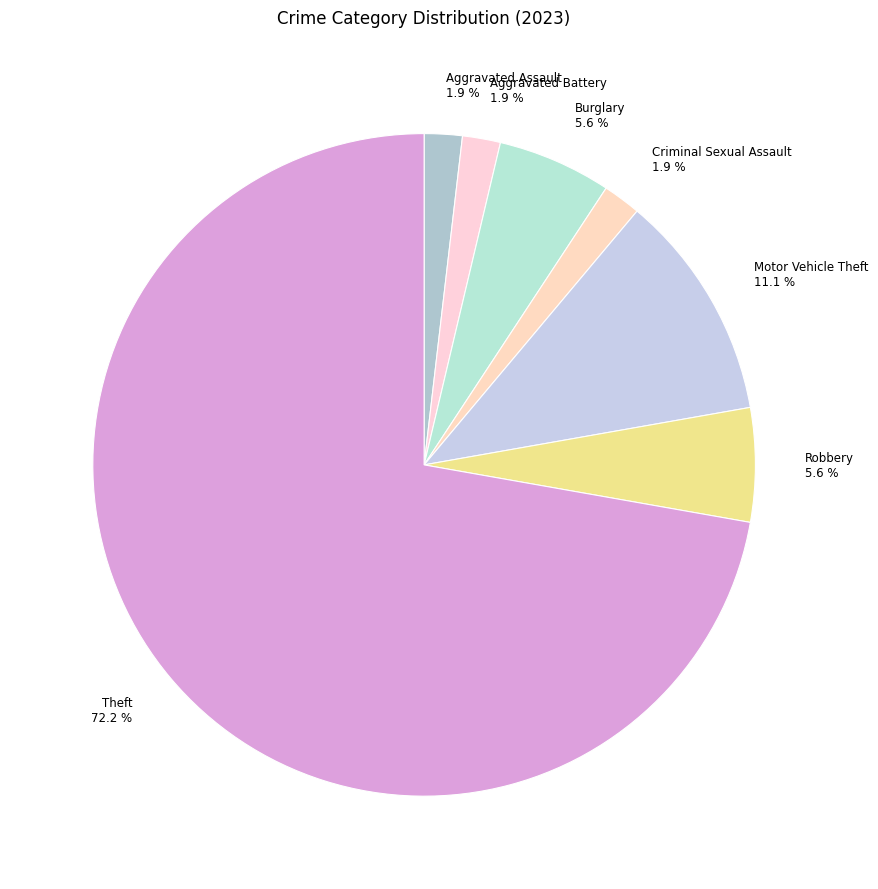

Count the number of slices in the pie.

7